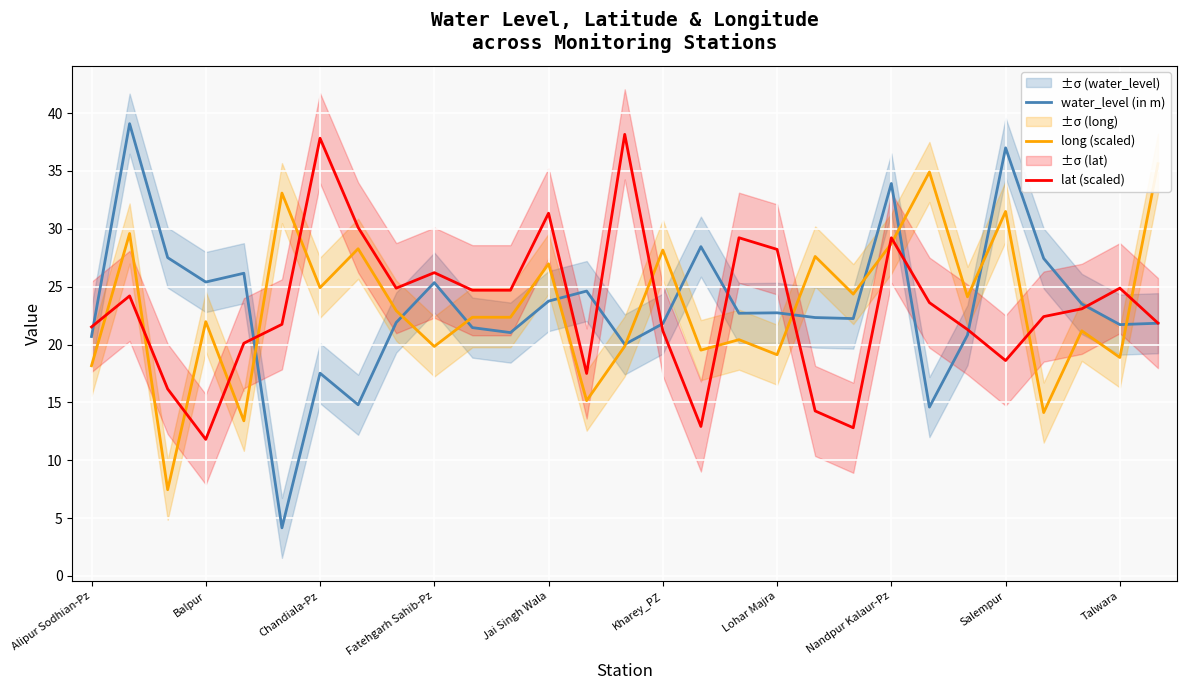

What is the minimum value for lat (scaled)?

11.8